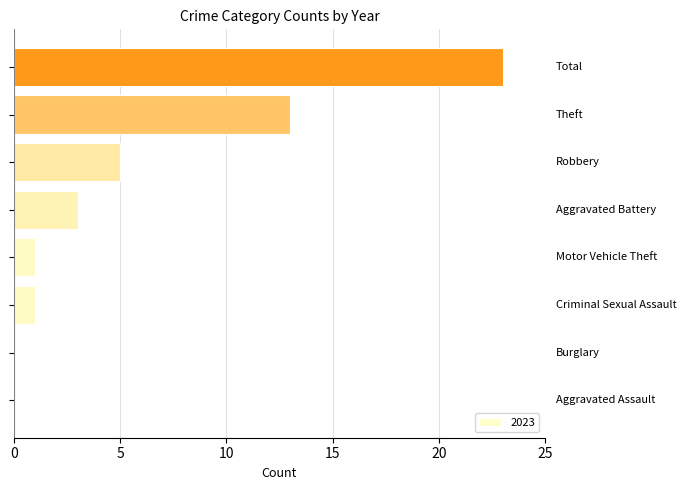

What is the sum of all values?

46